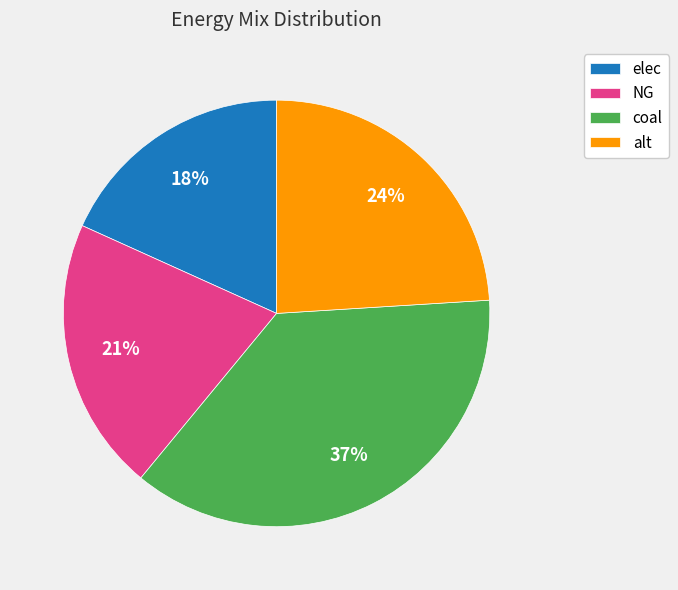

To the nearest percent, what portion does NG represent?

21%